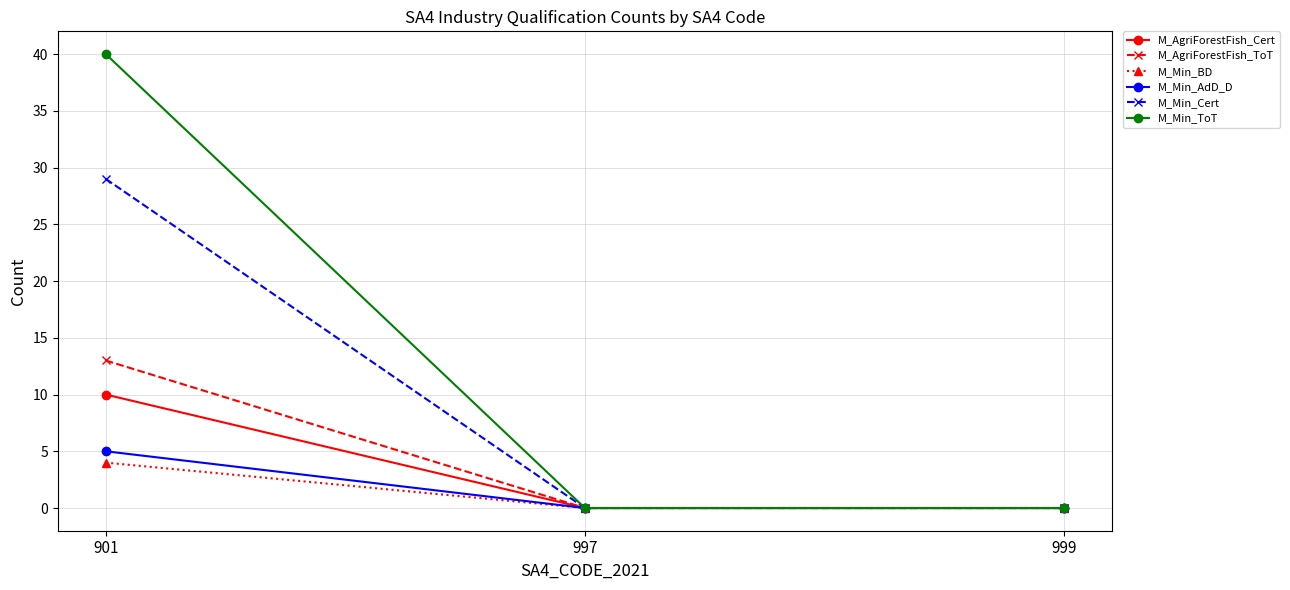

What are all the series names shown in the legend?

M_AgriForestFish_Cert, M_AgriForestFish_ToT, M_Min_BD, M_Min_AdD_D, M_Min_Cert, M_Min_ToT